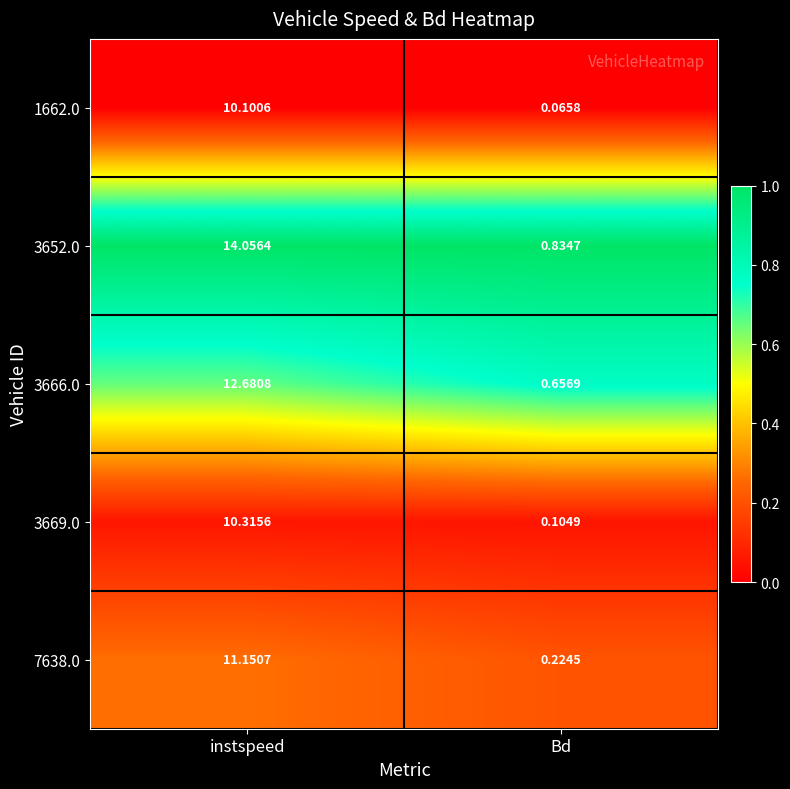

List the labels in order of 1662.0 value, largest first.

instspeed, Bd